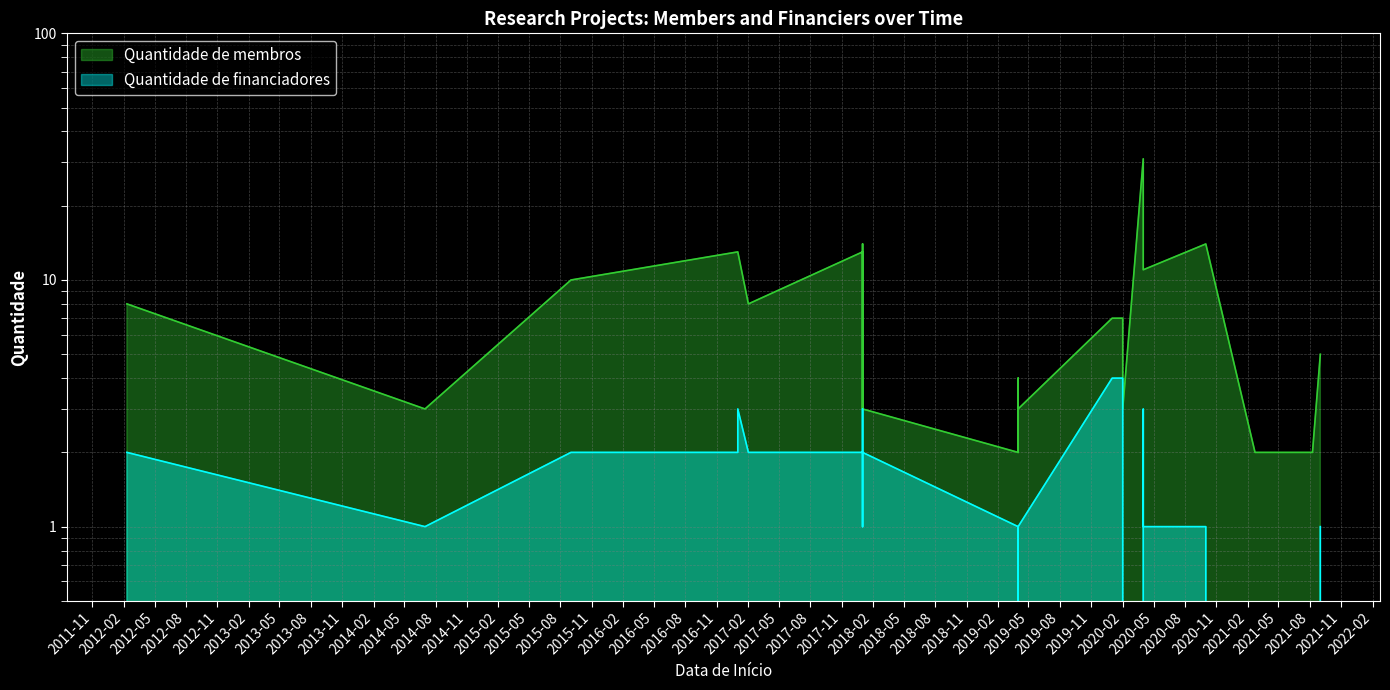

What is the total value across all series at 2018-01-01?

15